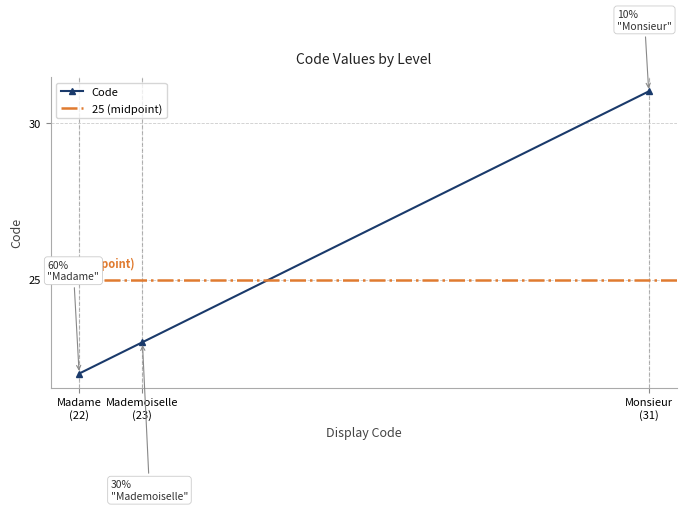

Reading left to right, list all the values displayed in this chart.

22	23	31